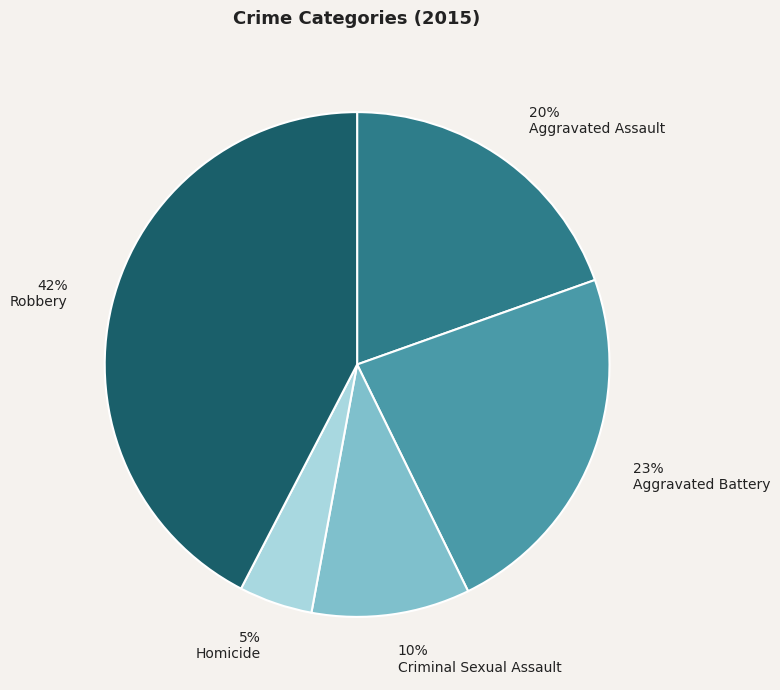

The Criminal Sexual Assault slice represents 5% of the pie. True or false?

False